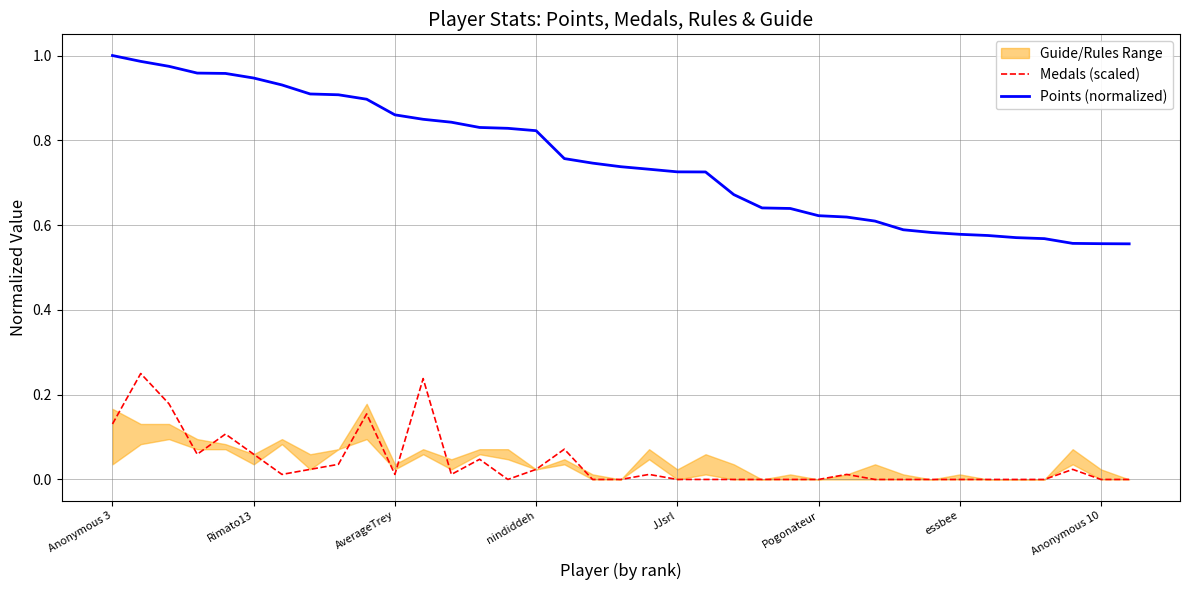

True or false: Medals (scaled) and Points (normalized) cross at least once.

False